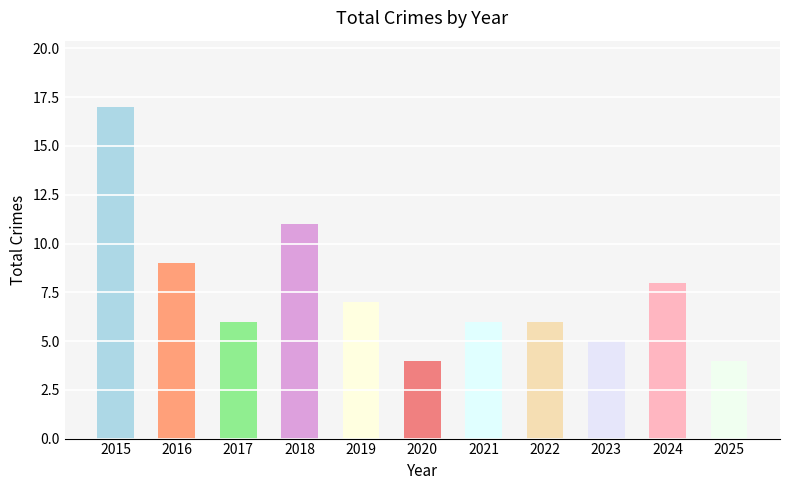

What value does the data have at 2023?

5